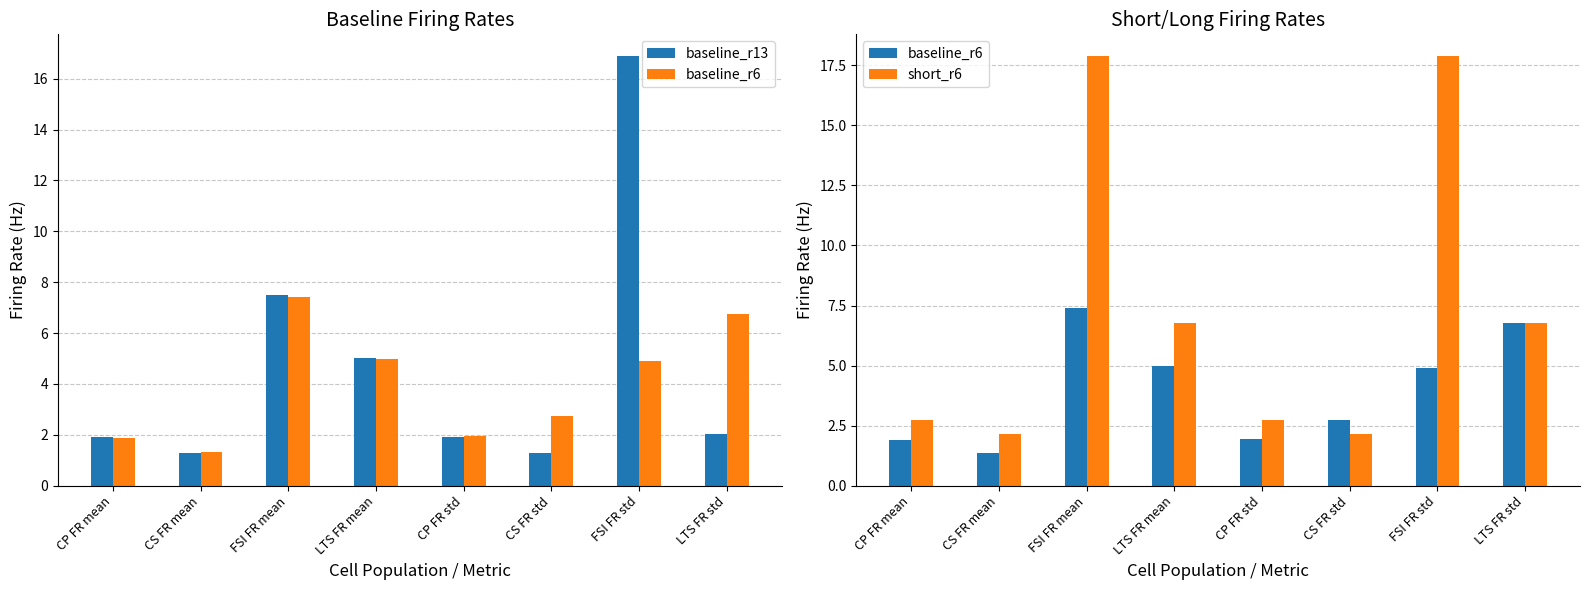

What is the value of the baseline_r13 bar at the 2nd from the left?

1.3